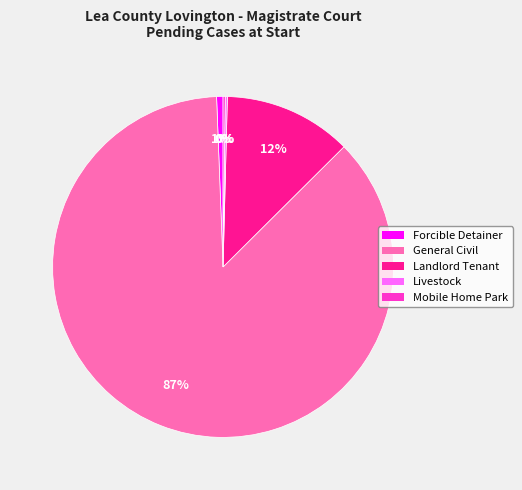

To the nearest percent, what portion does Landlord Tenant represent?

12%